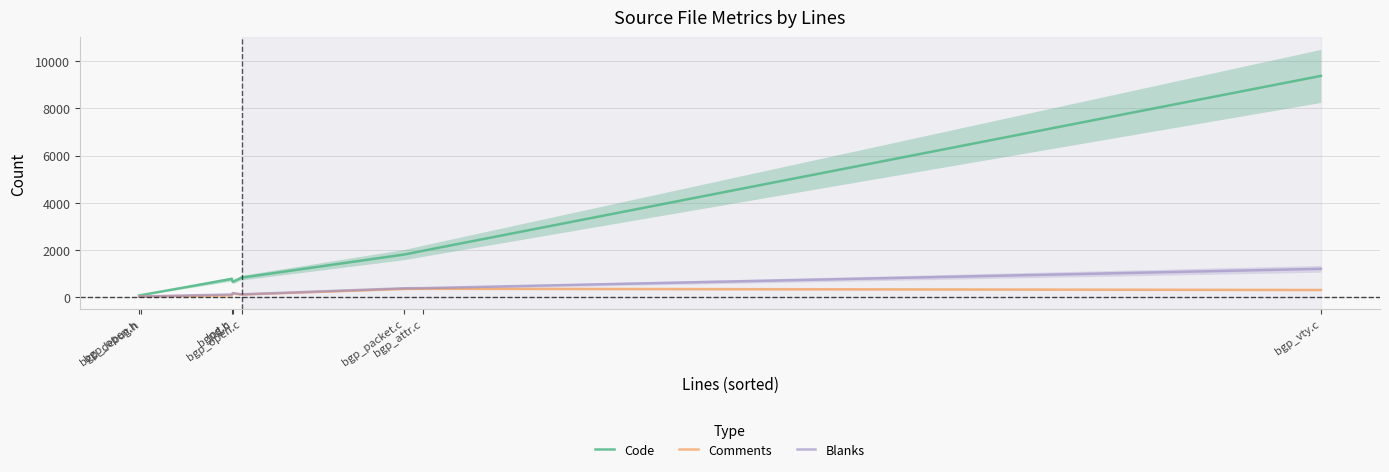

At which category does Code reach its first local peak?

log.c